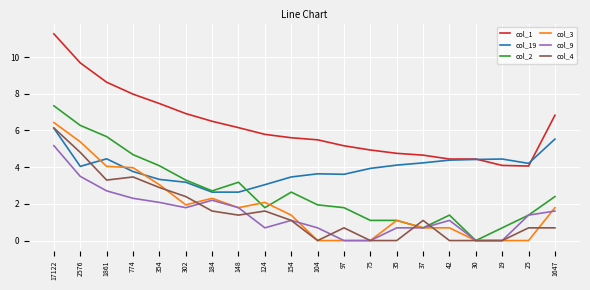

True or false: col_3 has more than 0 interior local peaks.

True